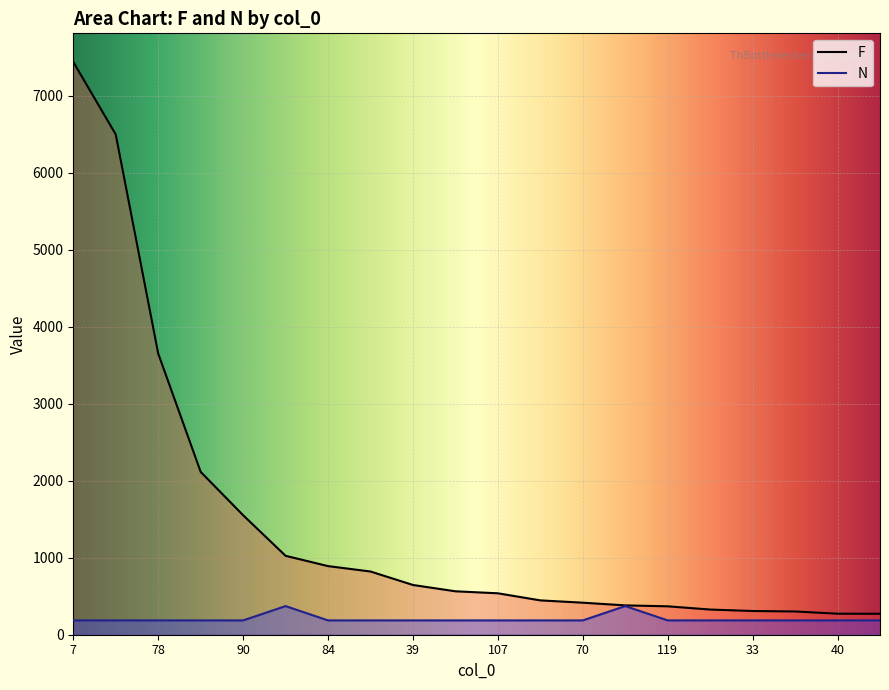

Reading left to right, what are all the values shown in this chart?

F: 7=7438.0	110=6497.0	78=3652.0	89=2115.0	90=1552.0	68=1025.0	84=891.0	91=821.0	39=646.0	100=564.0	107=538.0	115=446.0	70=416.0	31=381.0	119=369.0	74=327.0	33=308.0	120=302.0	40=273.0	49=272.0
N: 7=186.0	110=186.0	78=186.0	89=186.0	90=186.0	68=371.9	84=186.0	91=186.0	39=186.0	100=186.0	107=186.0	115=186.0	70=186.0	31=371.9	119=186.0	74=186.0	33=186.0	120=186.0	40=186.0	49=186.0